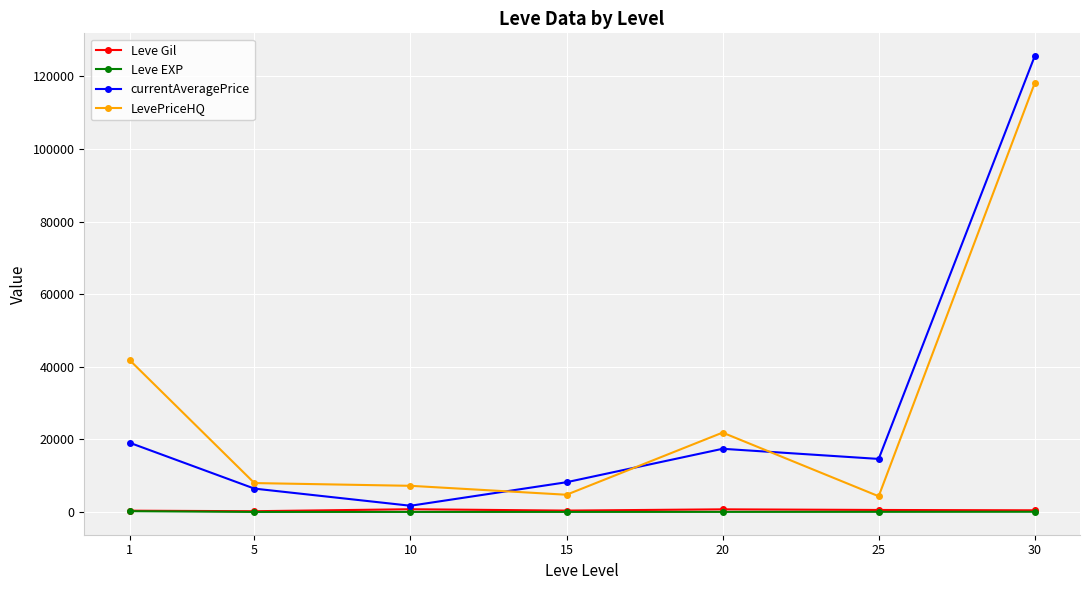

How many lines are shown in the chart?

4